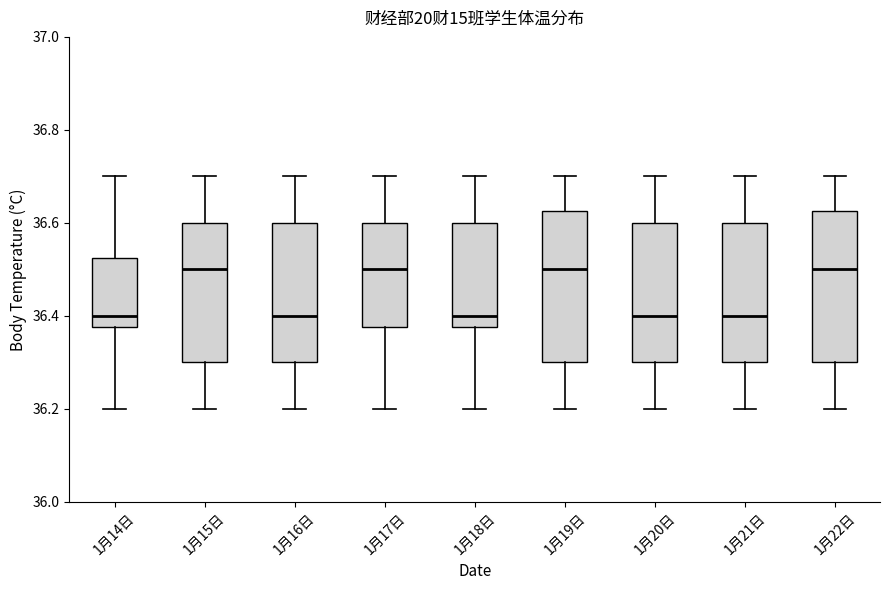

Reading left to right, transcribe this box plot: for each box, give where its median line is, the range the box spans, and where its two whiskers end, as read against the y-axis. The values are not printed on the chart, so give them approximately, as read against the axis.

1月14日: median 36.40, box 36.38 to 36.52, whiskers 36.20 to 36.70
1月15日: median 36.50, box 36.30 to 36.60, whiskers 36.20 to 36.70
1月16日: median 36.40, box 36.30 to 36.60, whiskers 36.20 to 36.70
1月17日: median 36.50, box 36.38 to 36.60, whiskers 36.20 to 36.70
1月18日: median 36.40, box 36.38 to 36.60, whiskers 36.20 to 36.70
1月19日: median 36.50, box 36.30 to 36.62, whiskers 36.20 to 36.70
1月20日: median 36.40, box 36.30 to 36.60, whiskers 36.20 to 36.70
1月21日: median 36.40, box 36.30 to 36.60, whiskers 36.20 to 36.70
1月22日: median 36.50, box 36.30 to 36.62, whiskers 36.20 to 36.70